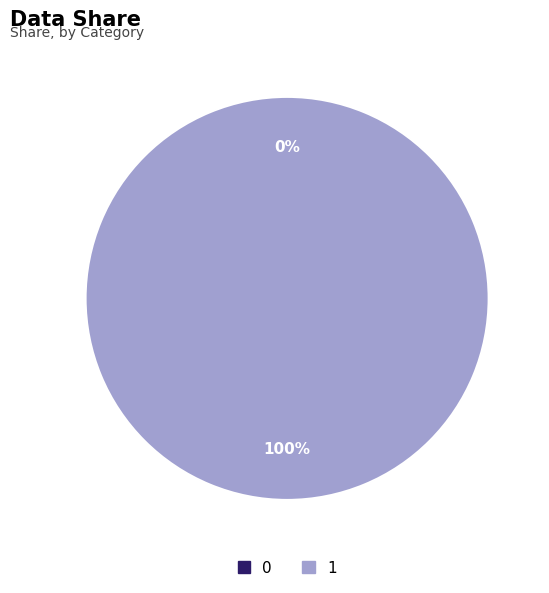

True or false: 1 accounts for 100% of the total.

True